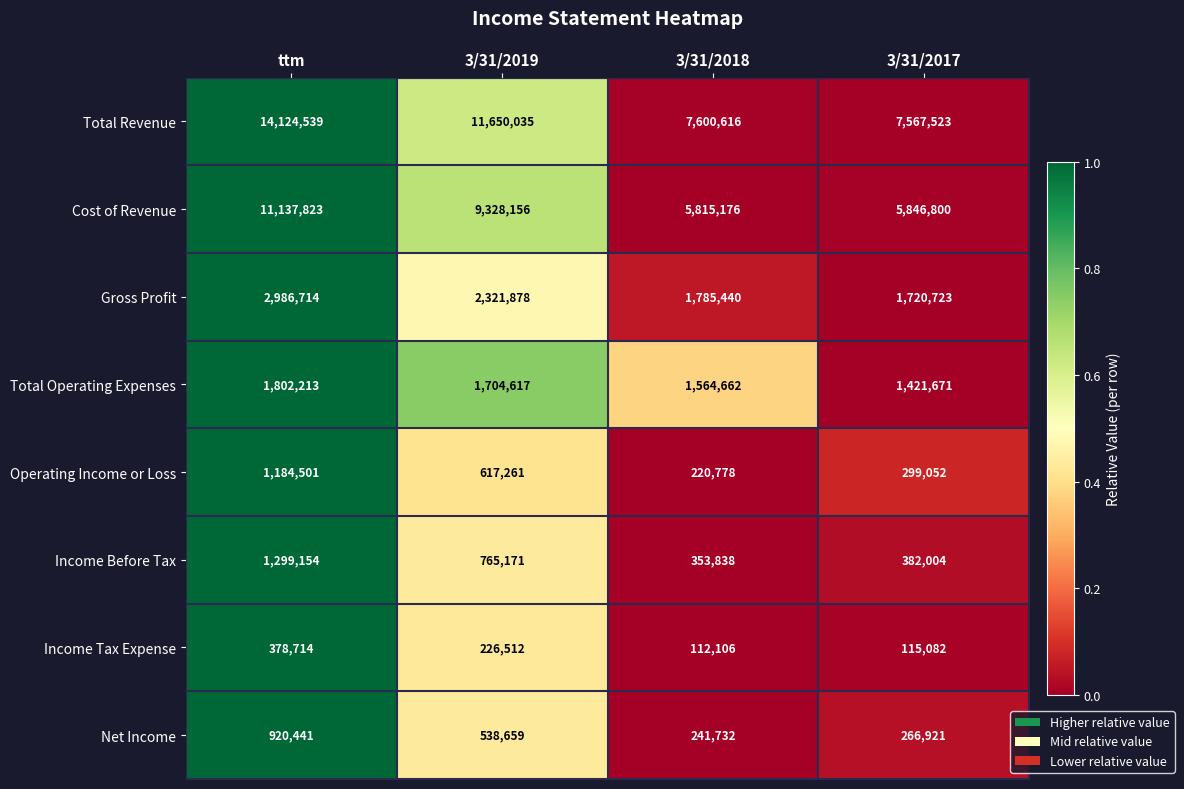

What is the greatest value displayed?

14124539